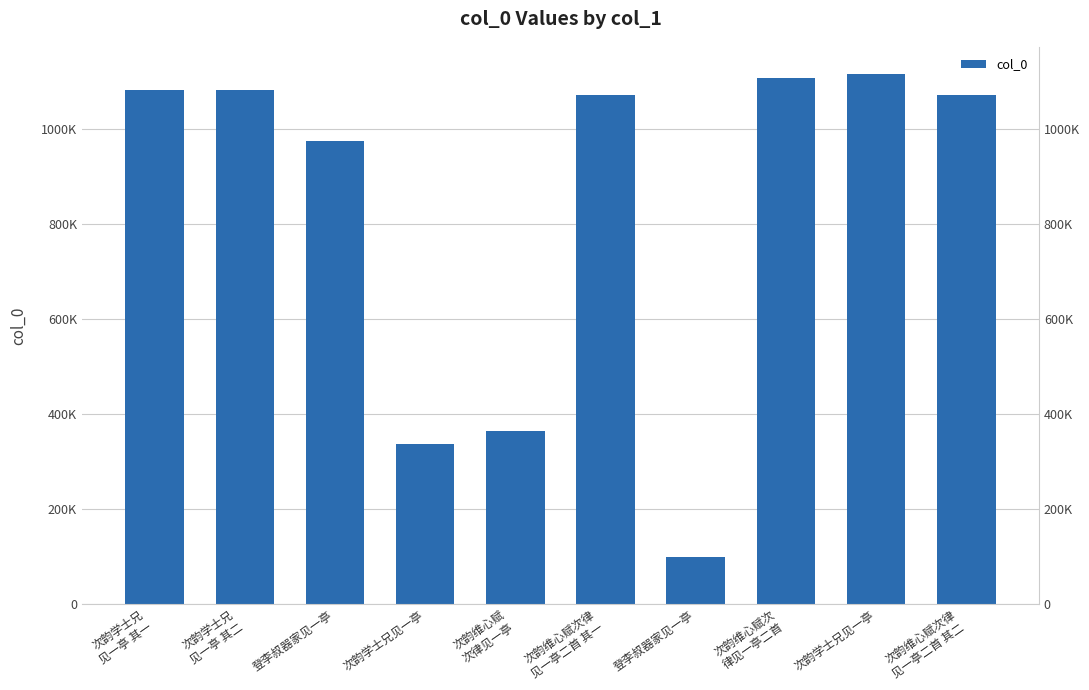

Which label corresponds to the smallest value in the chart?

登李叔器家见一亭